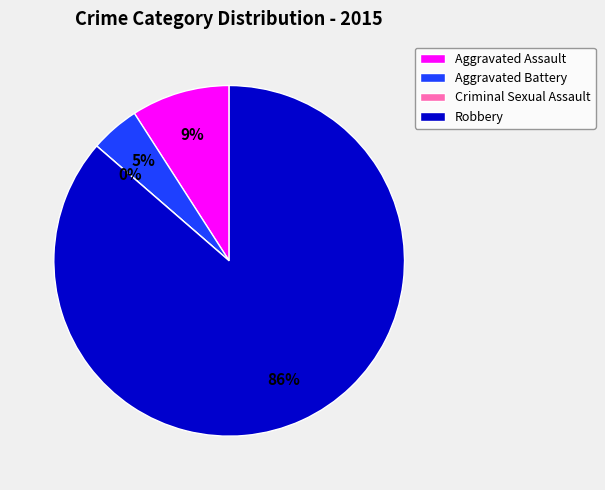

Rank the categories by value from highest to lowest.

Robbery, Aggravated Assault, Aggravated Battery, Criminal Sexual Assault